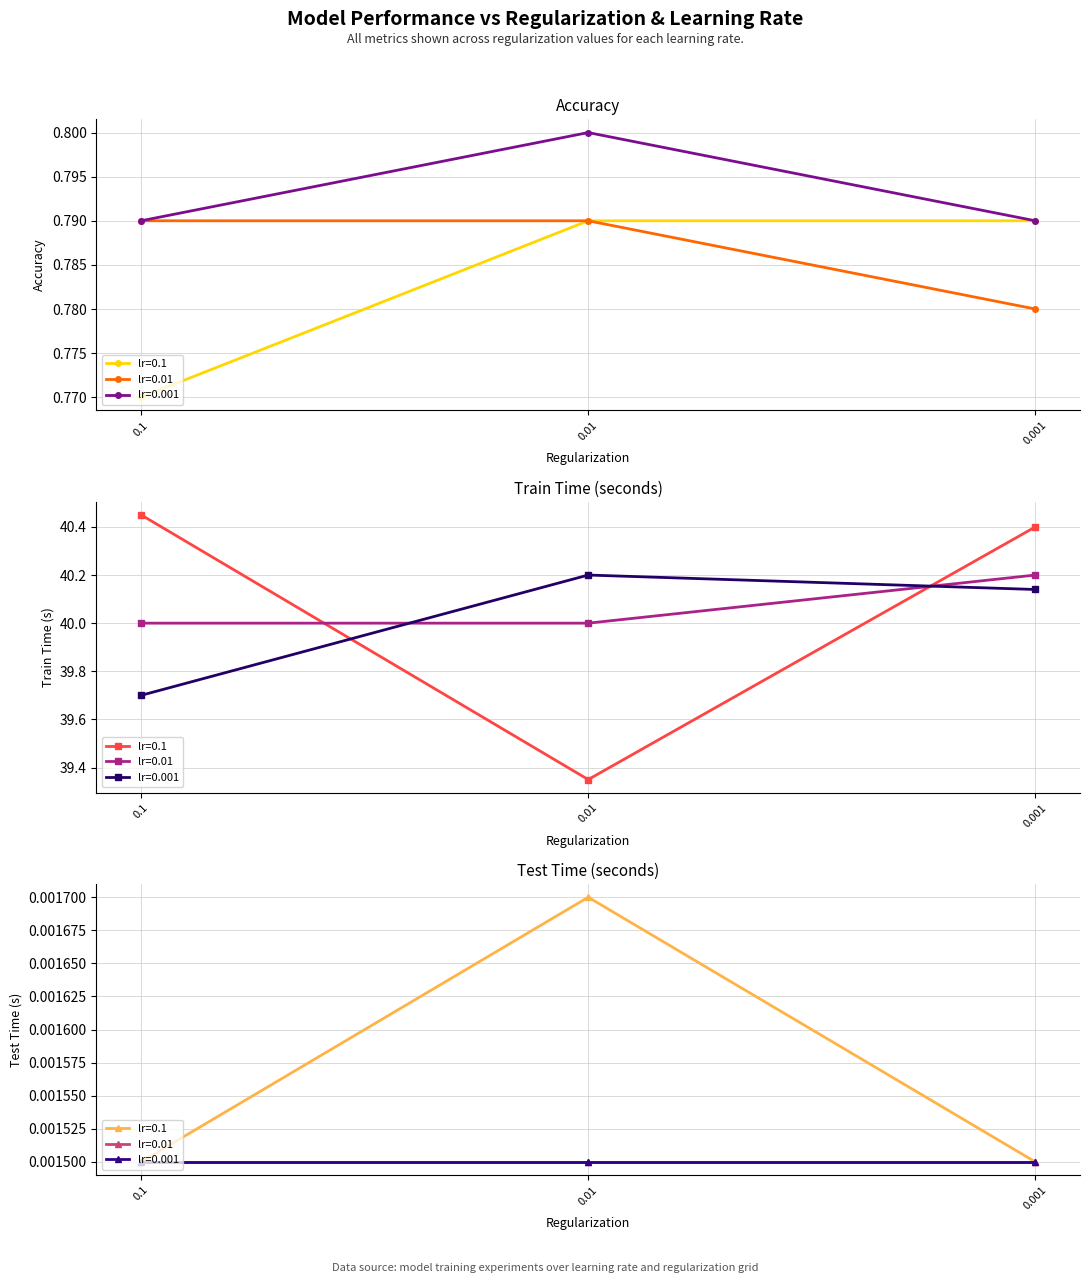

The accuracy series shows 0.8 at 0.1. True or false?

True